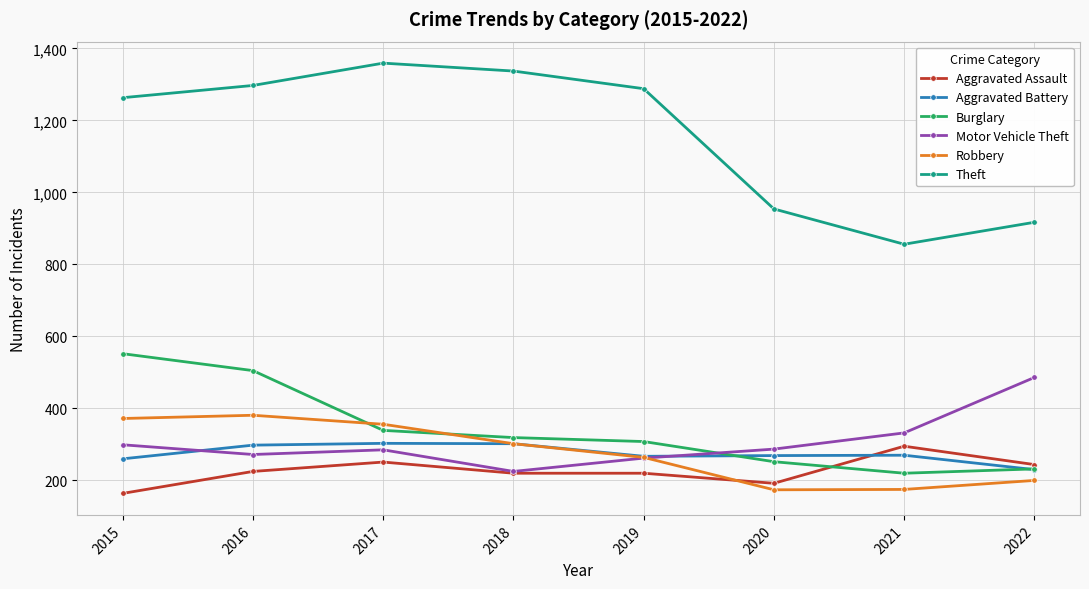

At which category does Burglary reach its first local valley?

2021